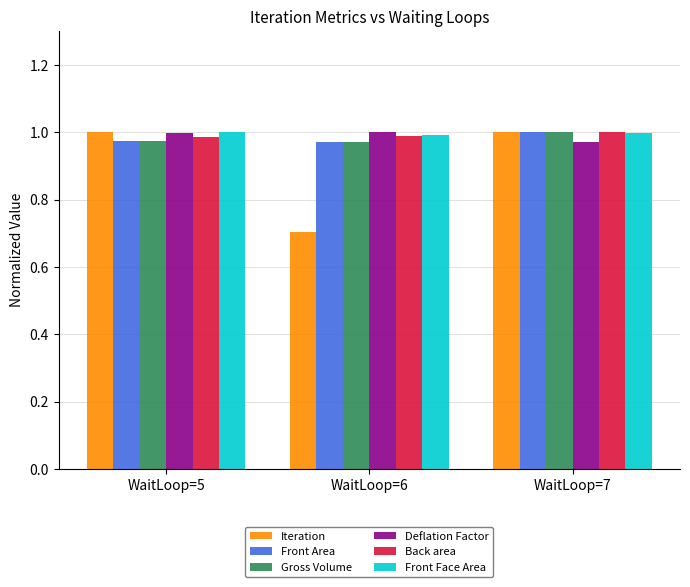

At which label is Iteration closest to 0?

WaitLoop=6